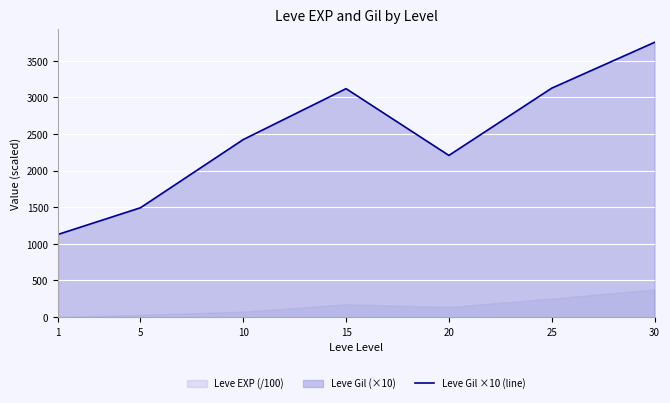

Reading right to left, list all the values displayed in this chart.

30=3752.5	25=3126.7	20=2208.3	15=3120.0	10=2425.0	5=1493.3	1=1130.0